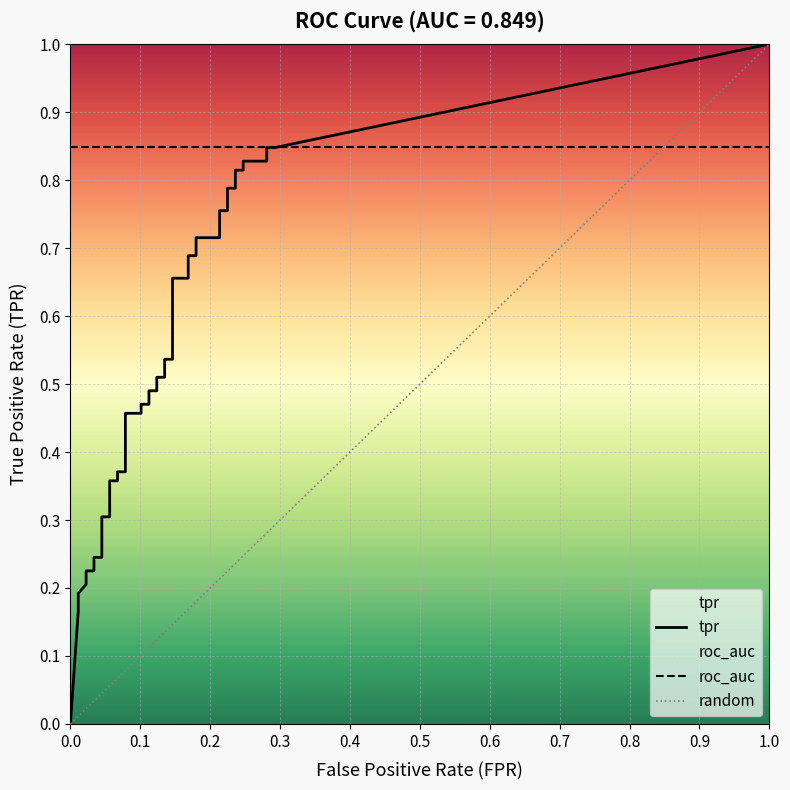

The roc_auc series shows 0.8 at 32. True or false?

True